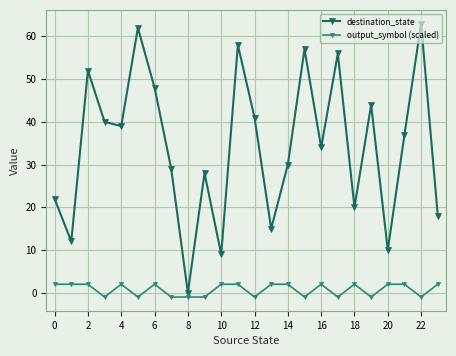

What is the value of the output_symbol (scaled) point at the 11th from the left?

2